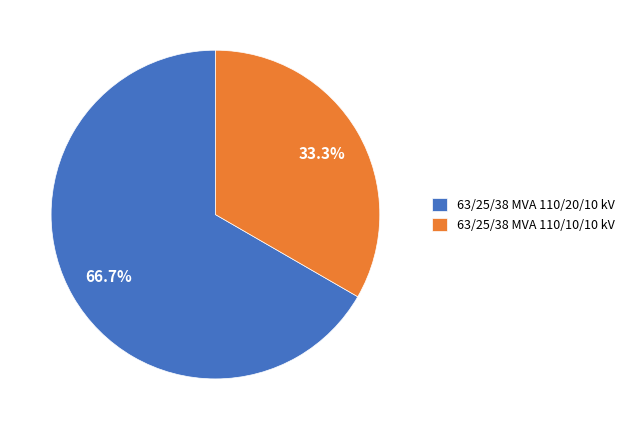

Which category accounts for the majority?

63/25/38 MVA 110/20/10 kV